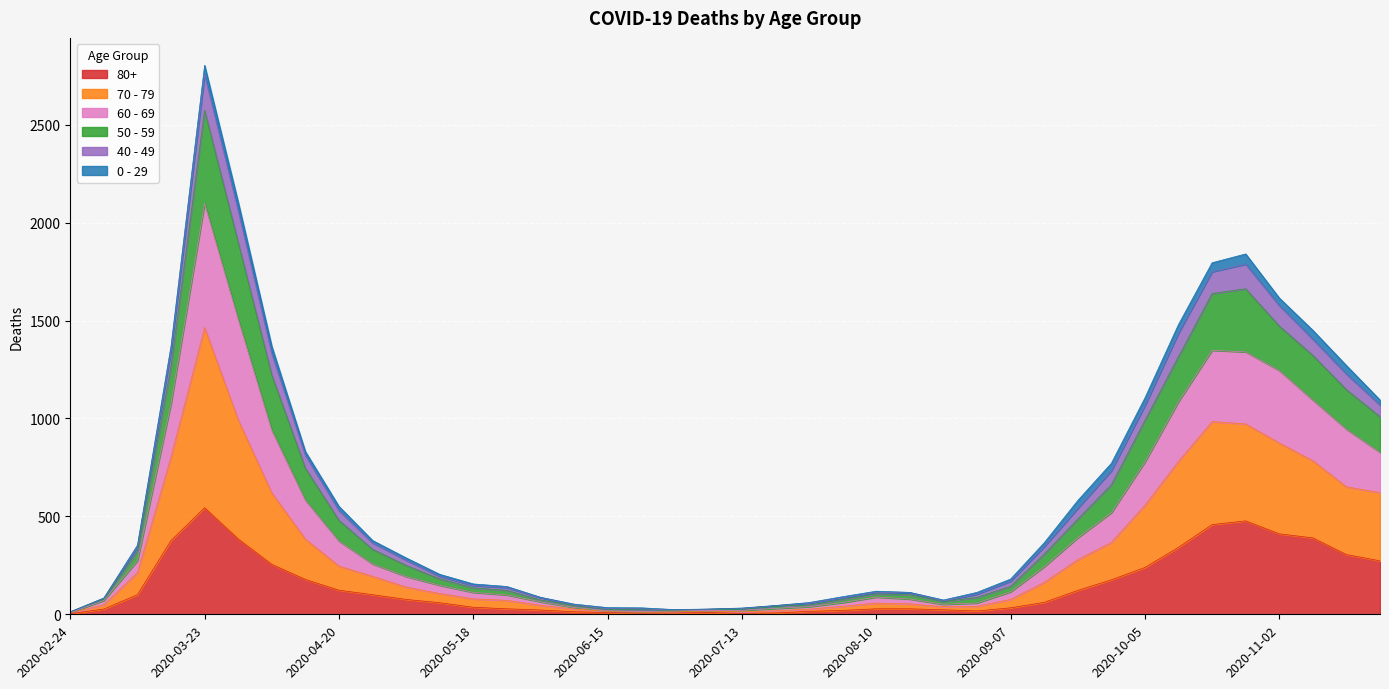

How many lines are shown in the chart?

6